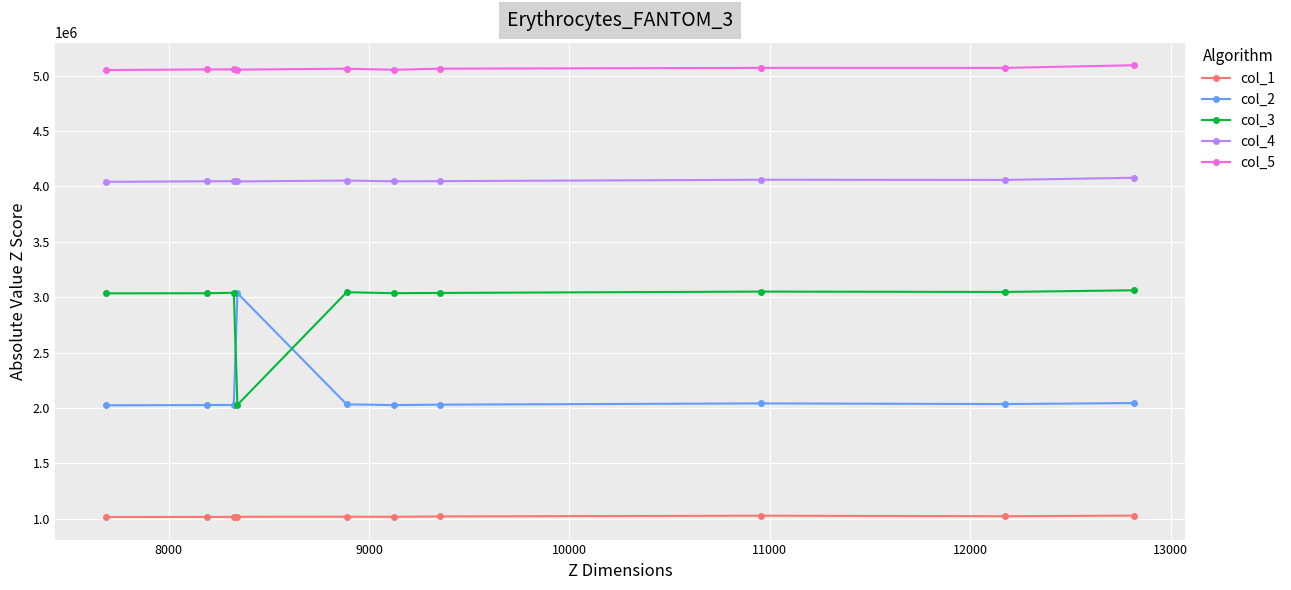

True or false: col_2 and col_4 cross at least once.

False